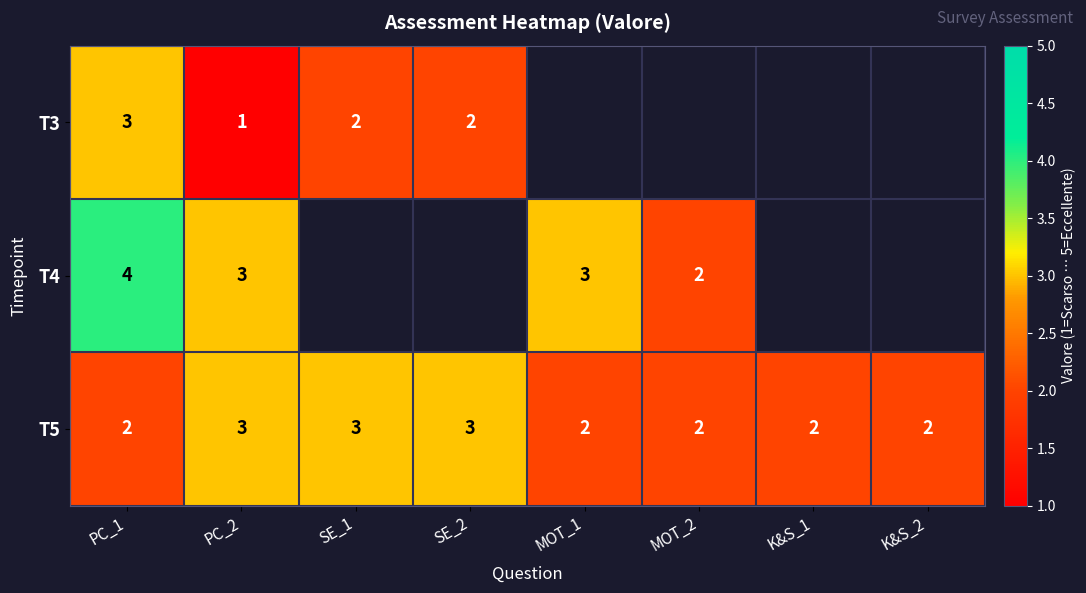

At which category is the sum across all series the highest?

PC_1